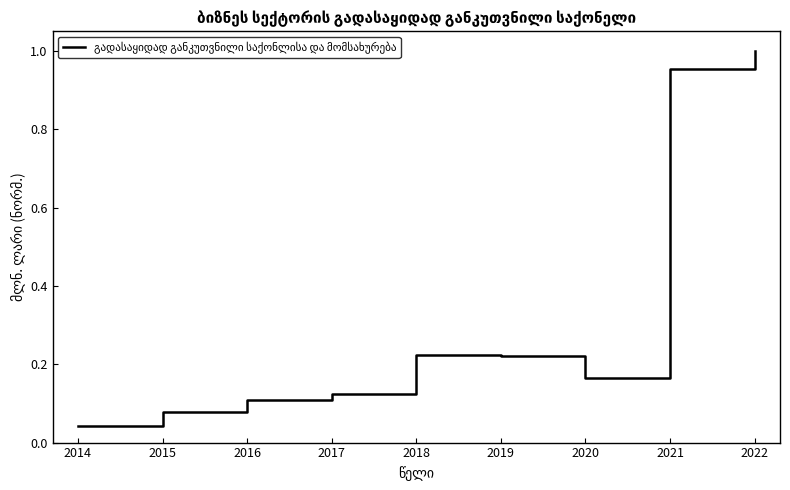

How many lines are shown in the chart?

1